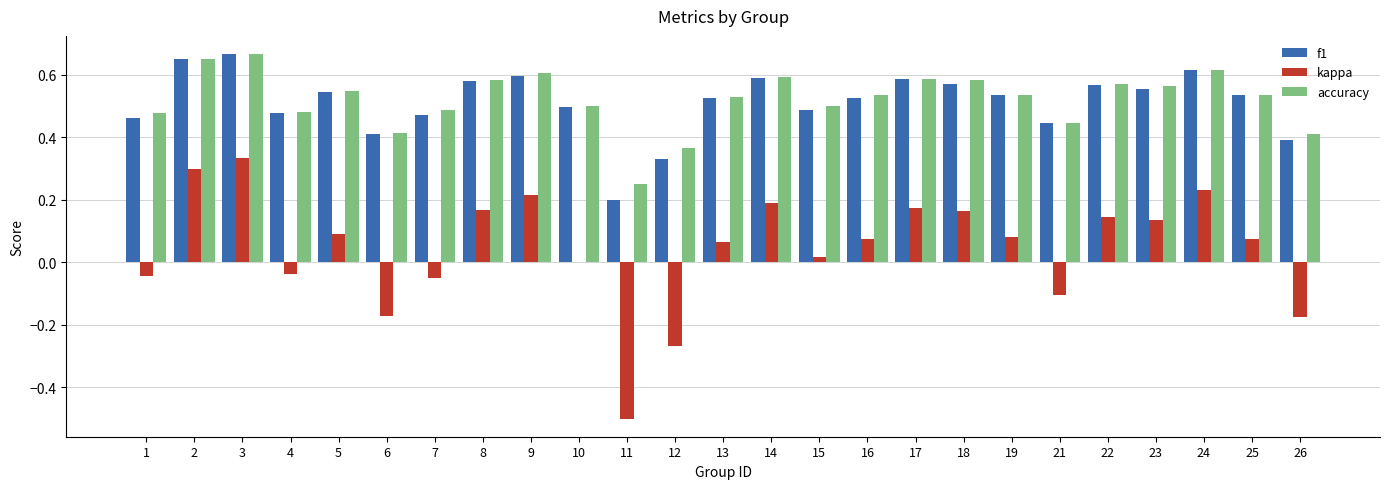

How many groups of bars are there?

25